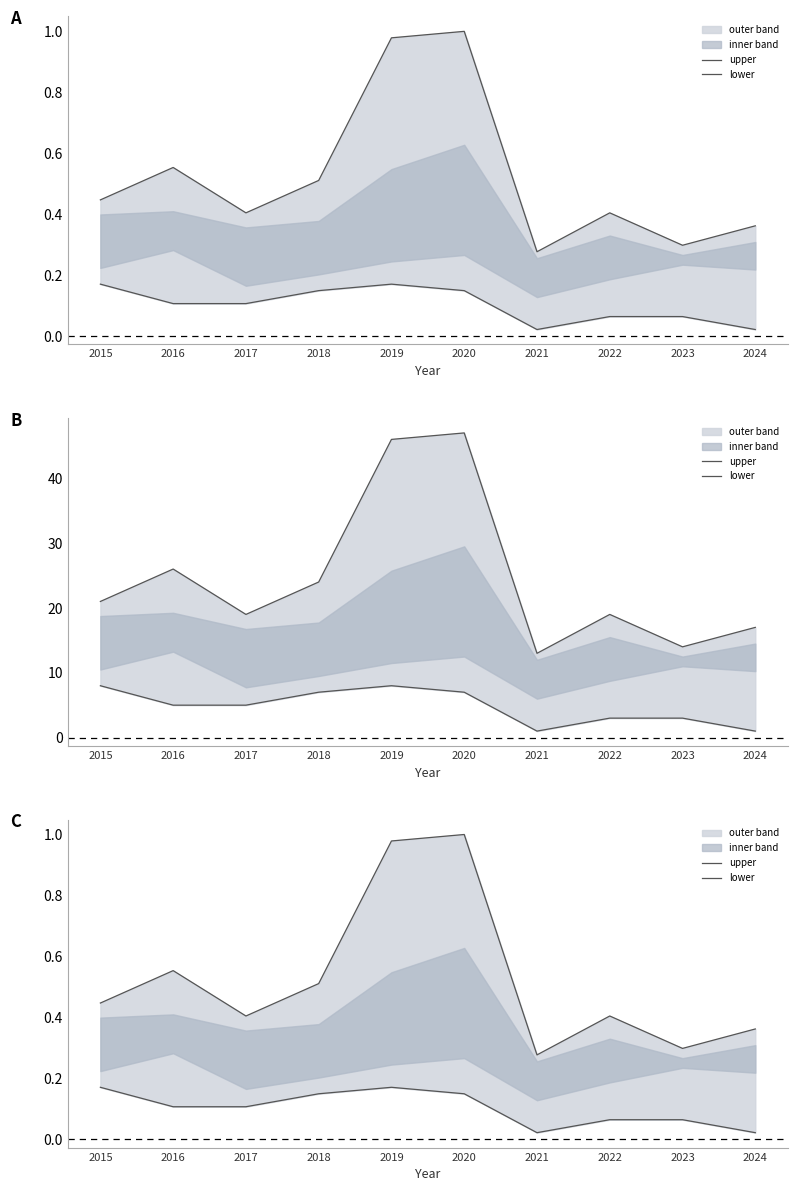

What is the average value of the upper series?

0.5